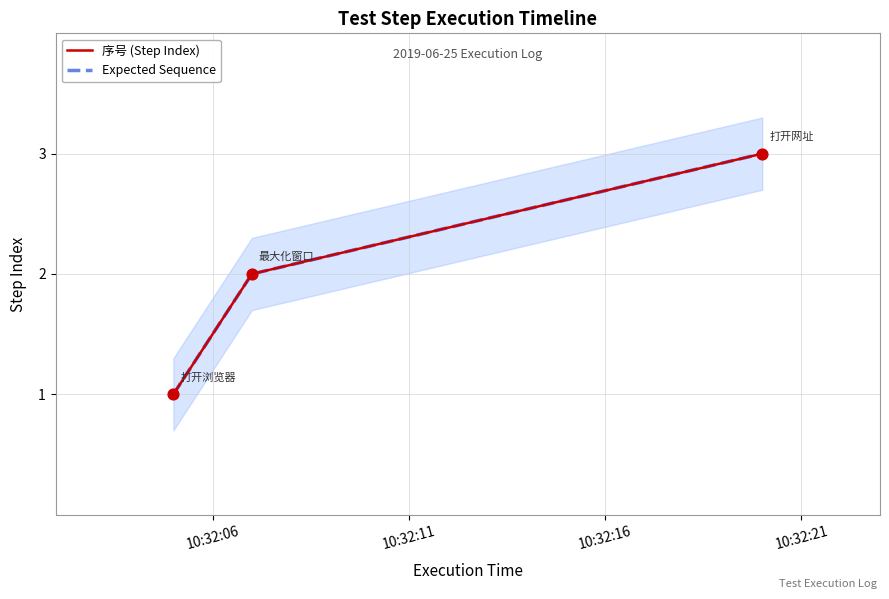

What is the total value across all series at 10:32:16?

6